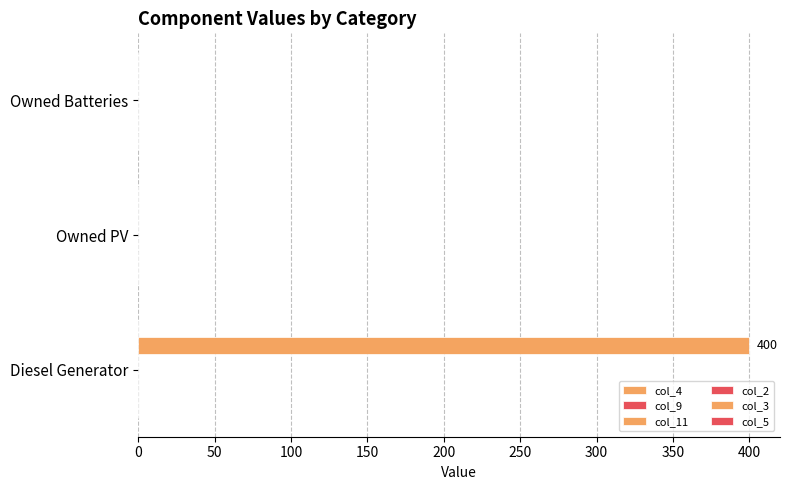

How many categories are shown in the chart?

3